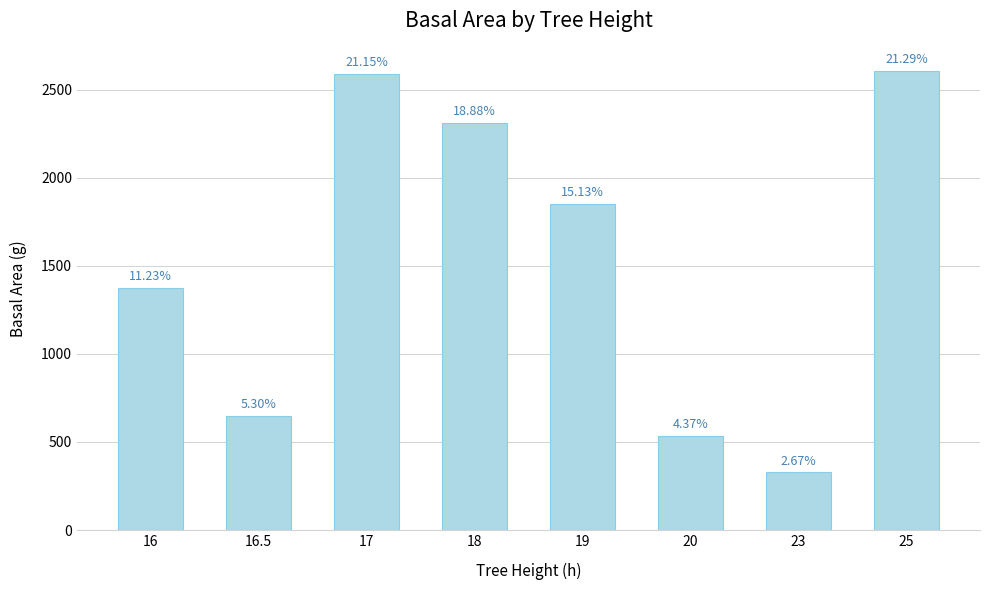

Are the bars horizontal?

No